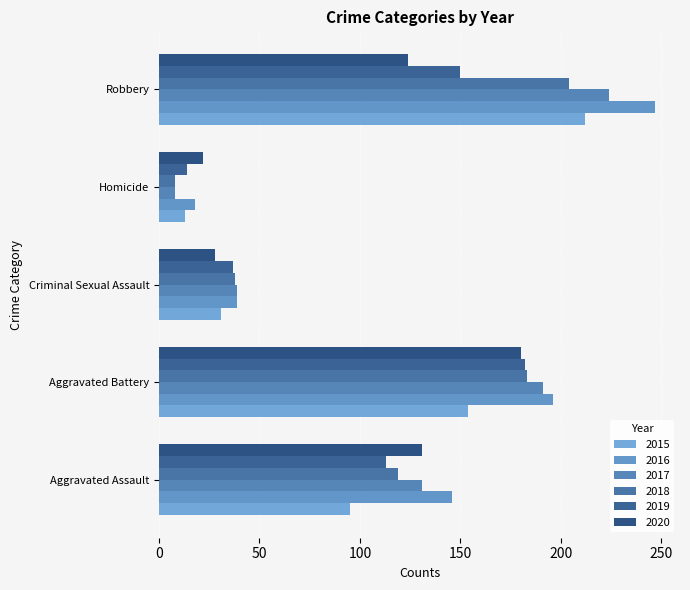

How many distinct data groups are displayed?

6